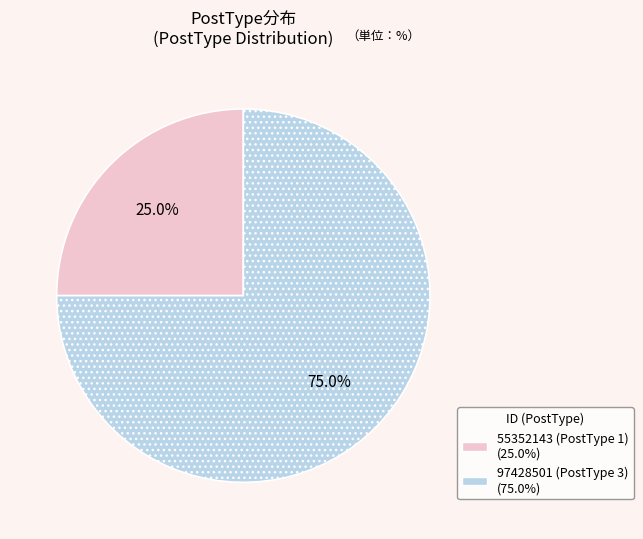

What is the ratio of the value at 55352143 (PostType 1) to the value at 97428501 (PostType 3)?

0.3